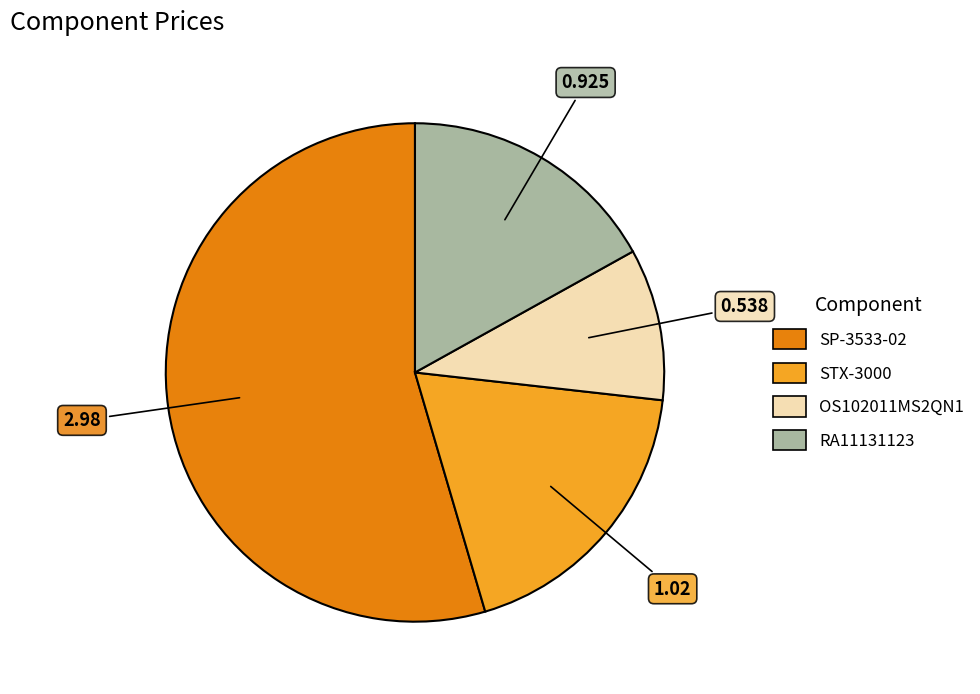

Does any single category account for the majority?

Yes